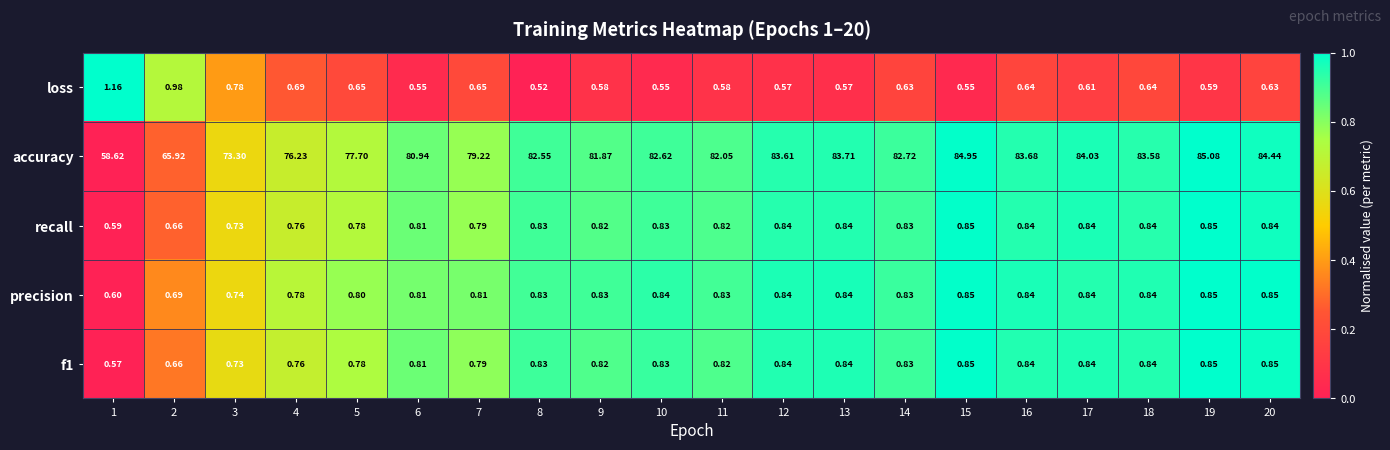

Which series has the widest spread of values?

accuracy